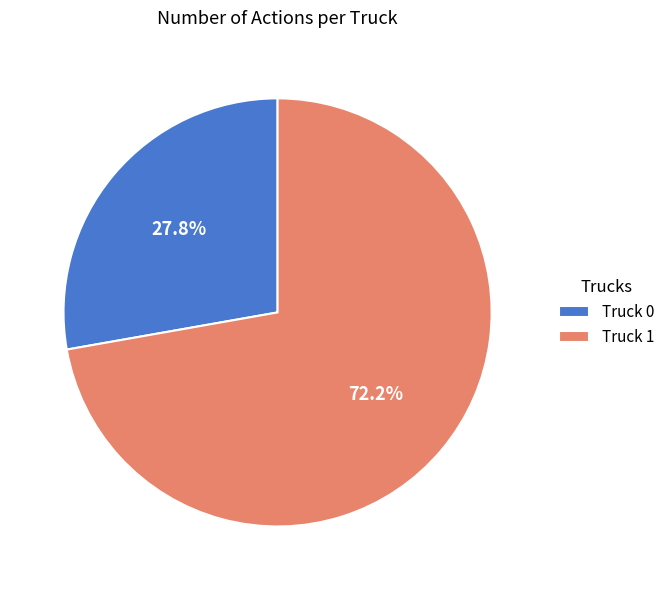

To the nearest percent, what is the average slice percentage?

50%